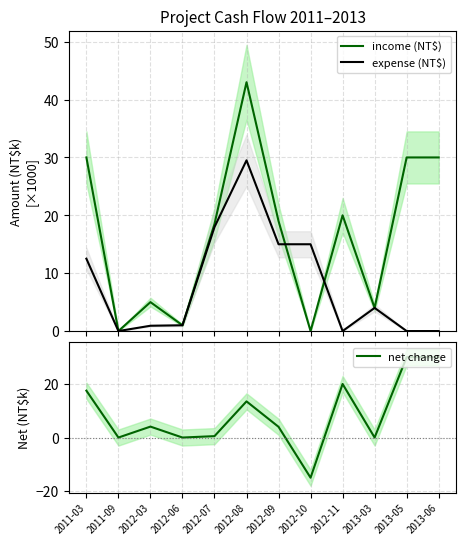

At which label does expense (NT$) reach its minimum?

2011-09